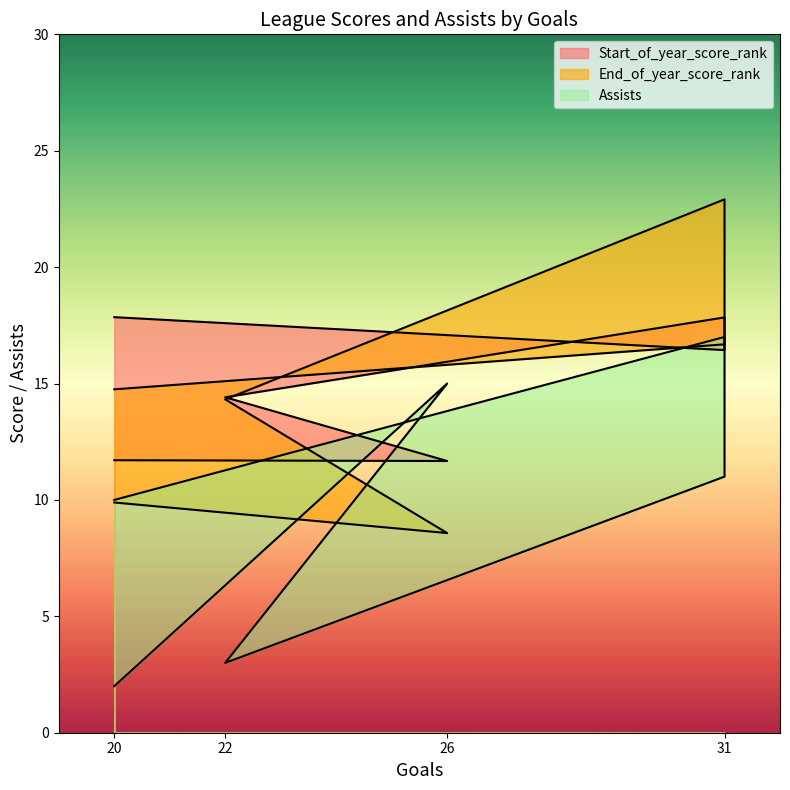

What is the difference between the second highest and second lowest values in the Start_of_year_score_rank series?

6.1